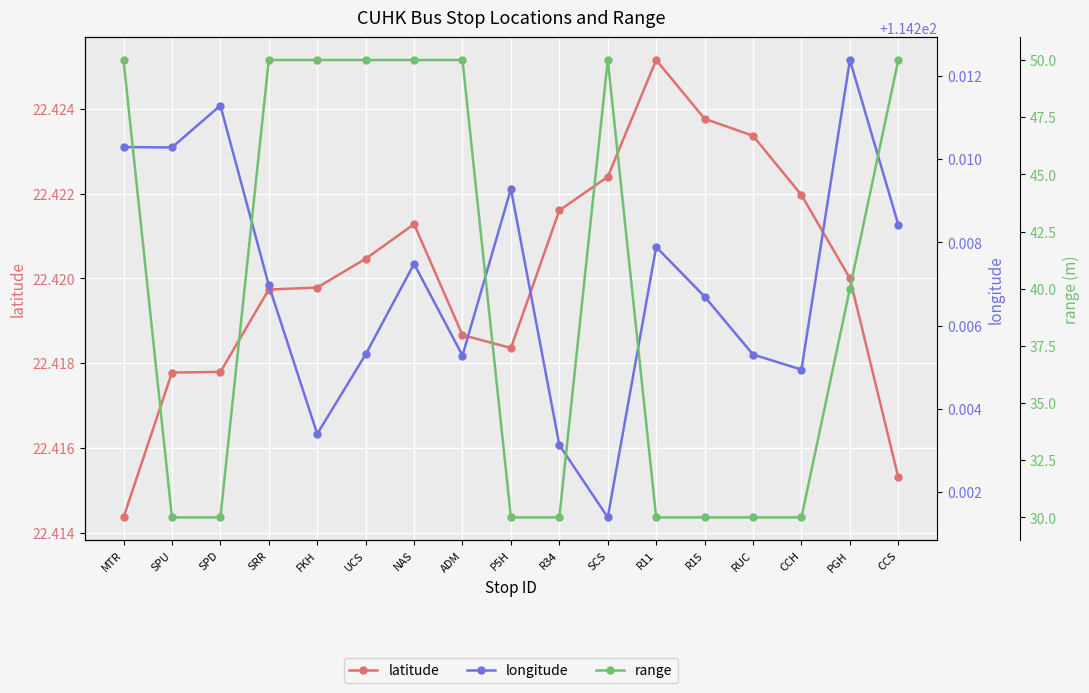

What is the difference between the second highest and second lowest values in the range series?

20.0